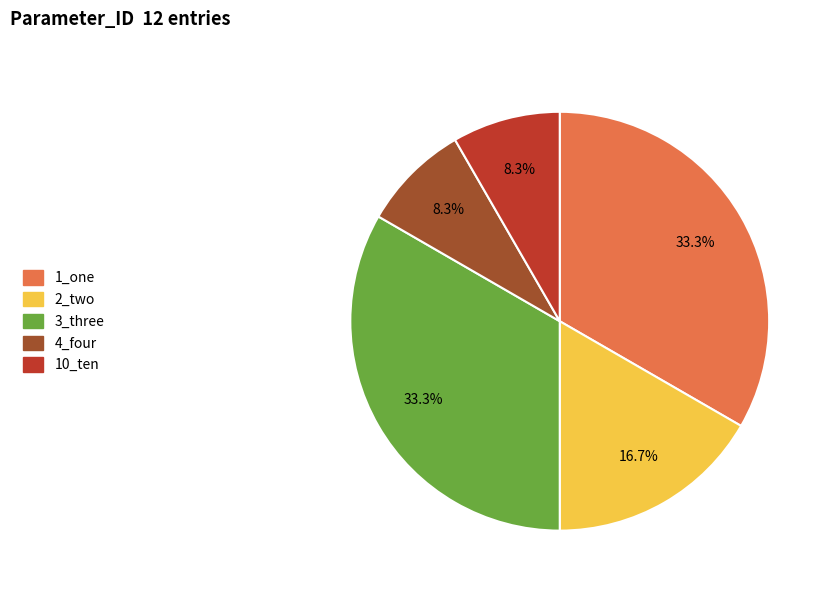

Is 10_ten the majority of the pie?

No